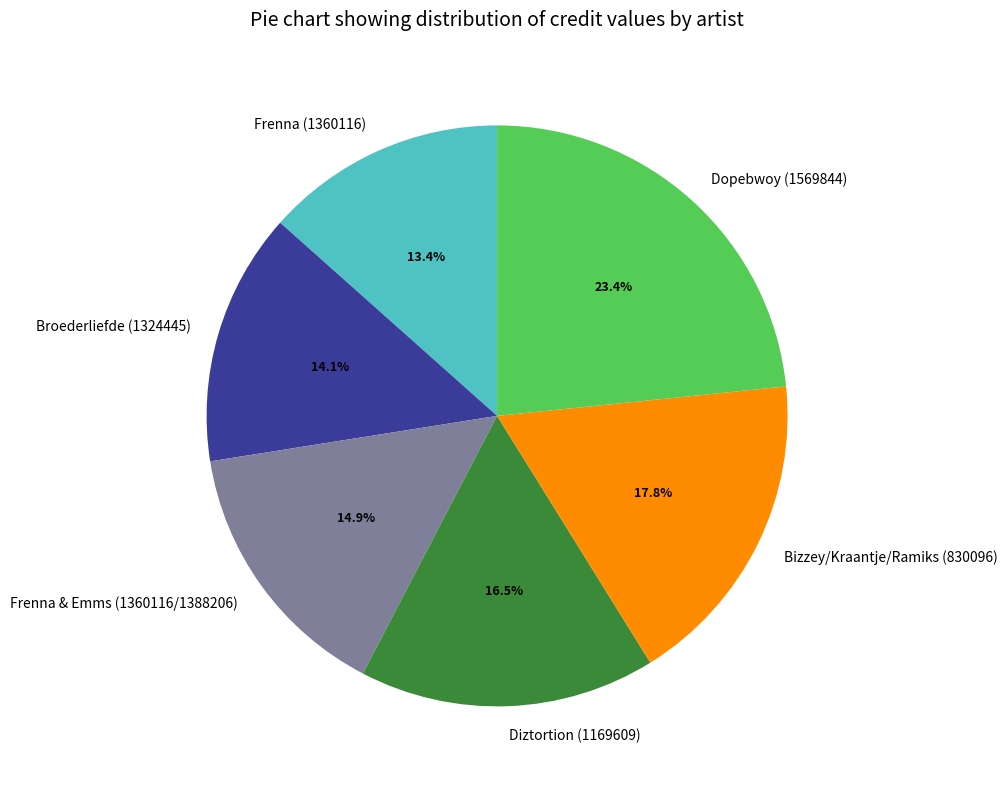

How many segments does this pie chart have?

6